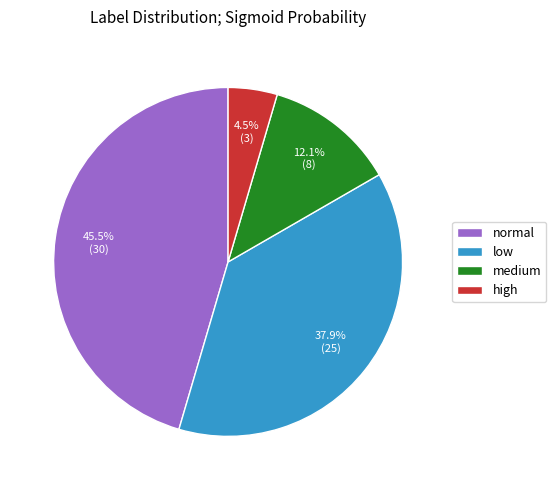

Is there any slice that represents more than half of the pie?

No